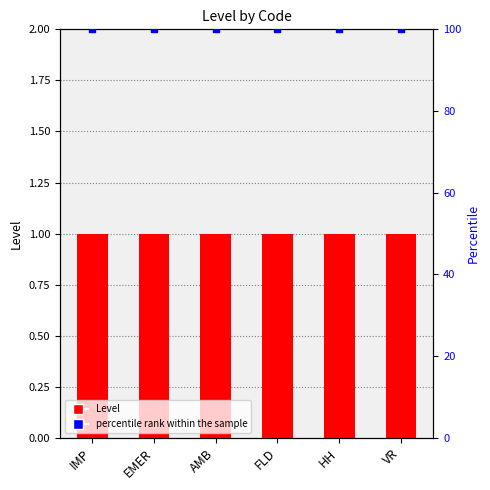

At how many categories does at least one series exceed 79?

6